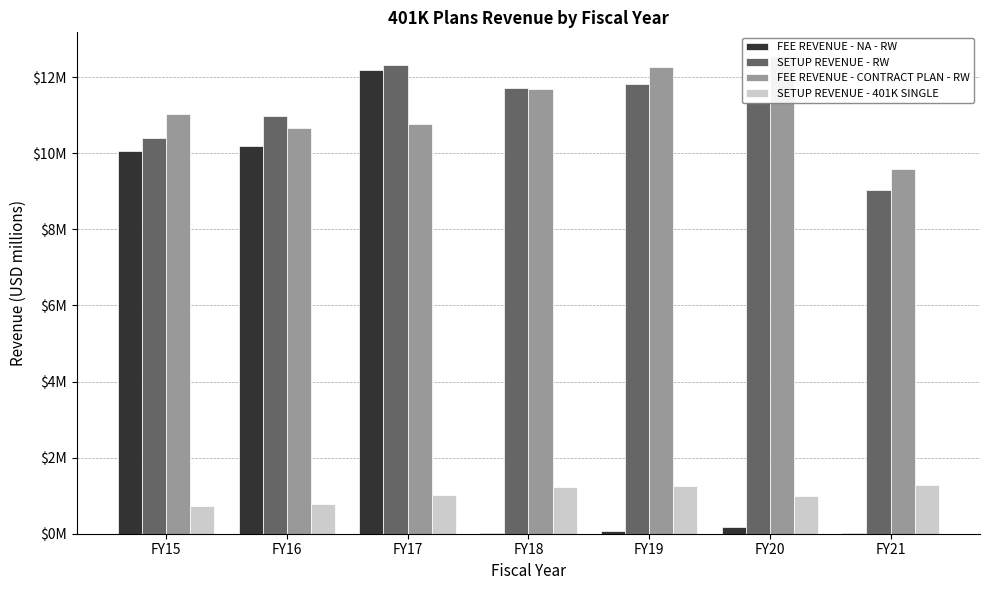

Is the value of SETUP REVENUE - RW at FY21 greater than the value of SETUP REVENUE - 401K SINGLE at FY19?

Yes